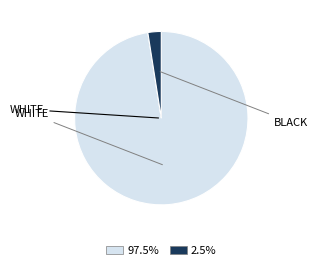

Is there any slice that represents more than half of the pie?

Yes